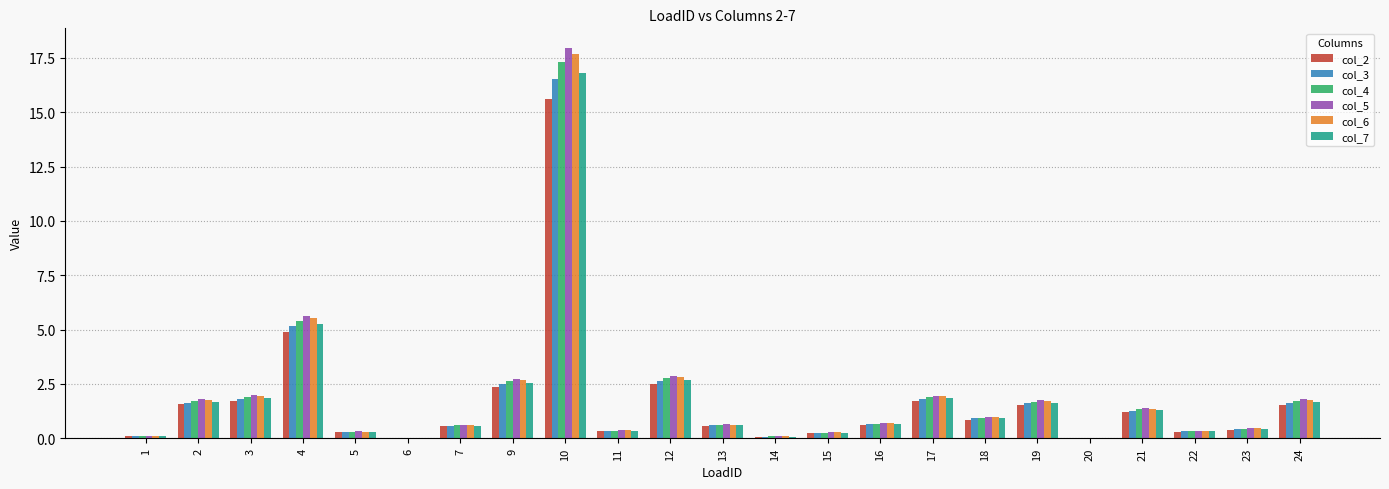

What is the highest value of the col_7 series?

16.8